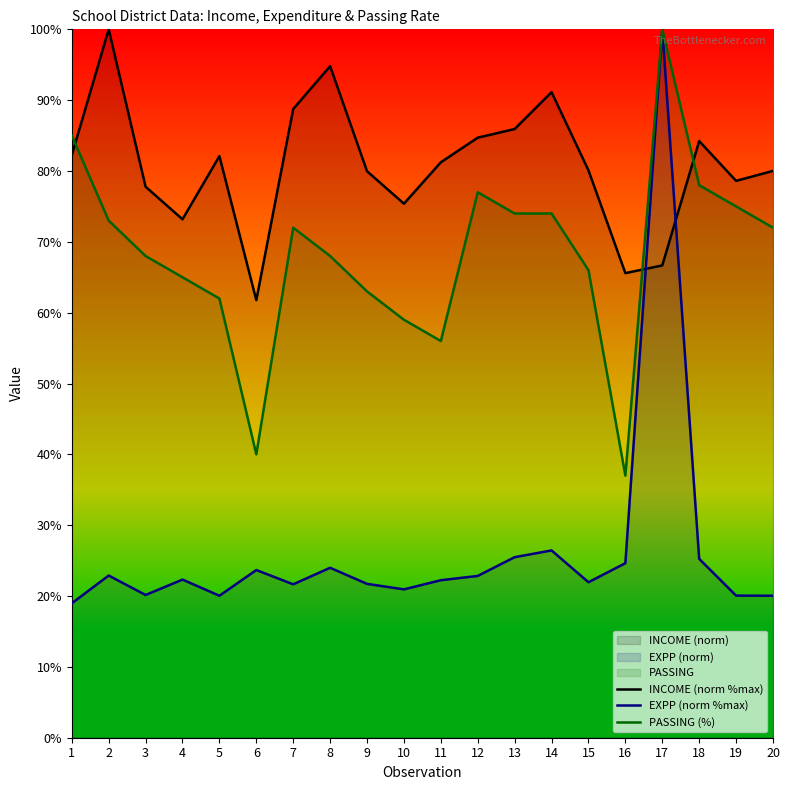

What is the smallest value displayed?

19.0